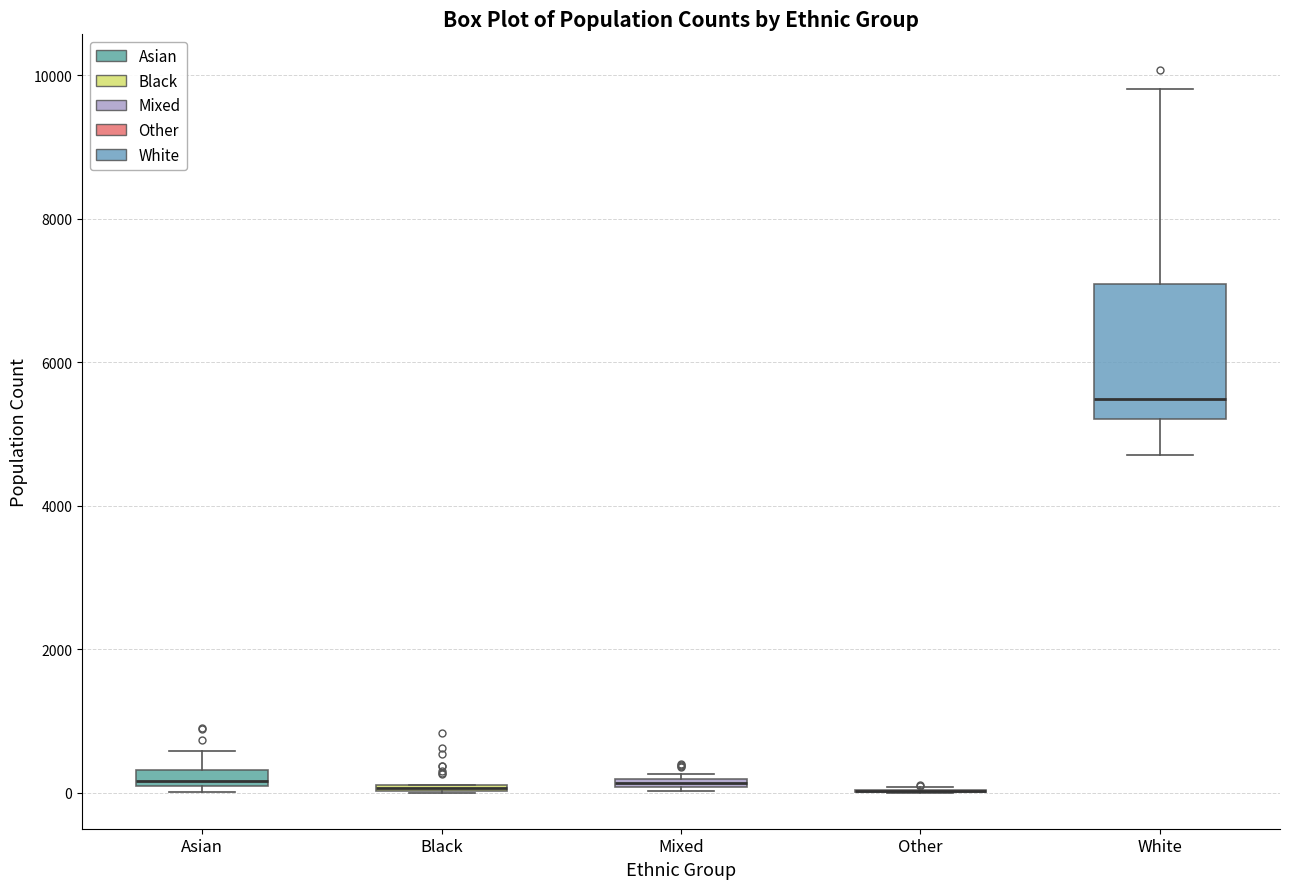

Comparing the boxes themselves (not the whiskers), which one is the tallest?

White